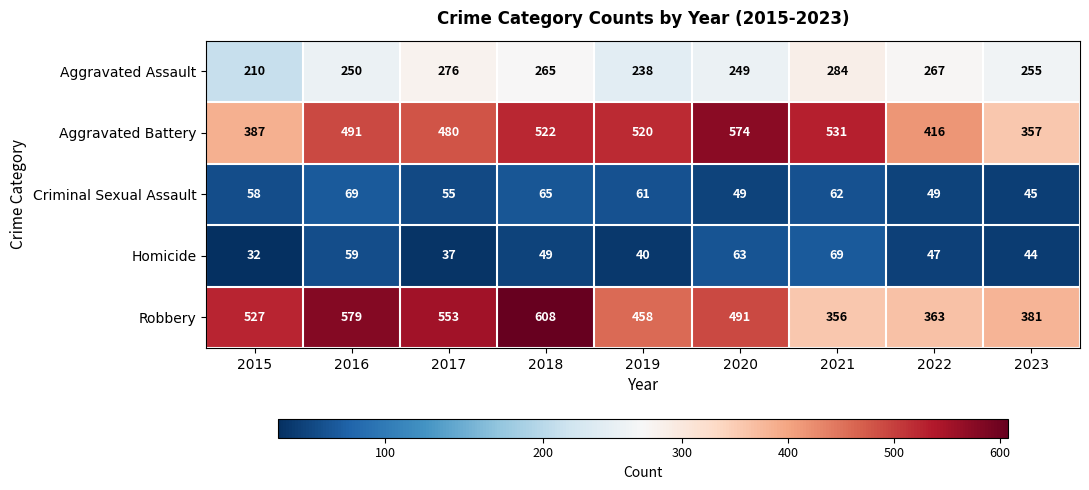

Which label corresponds to the smallest value in the chart?

2015